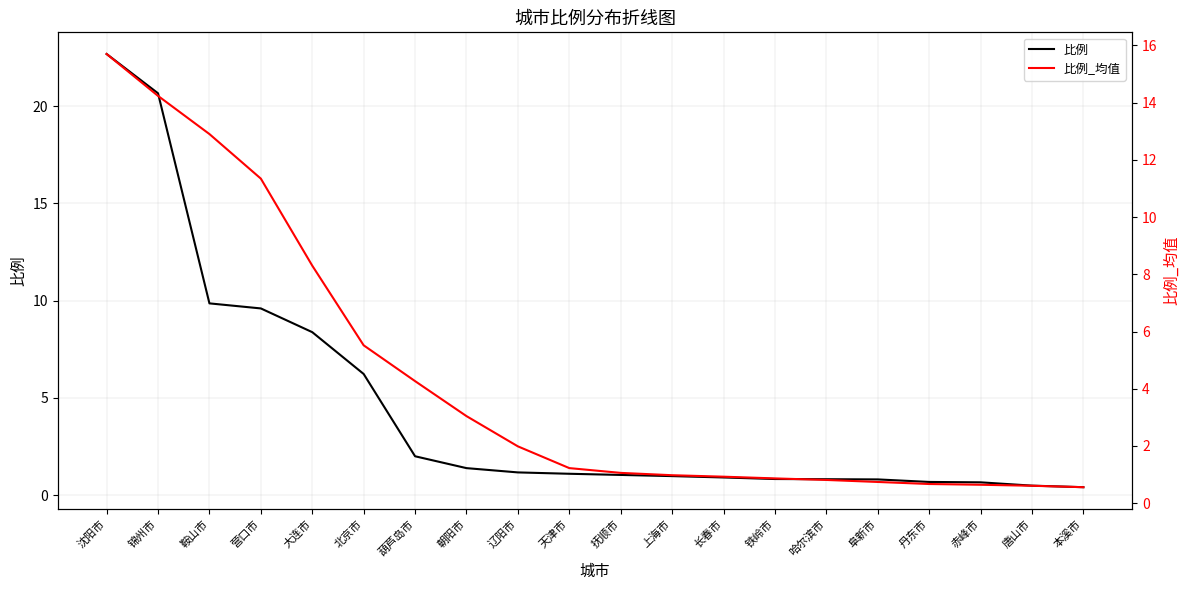

True or false: 比例_均值 has more than 0 points higher than both neighbors.

False